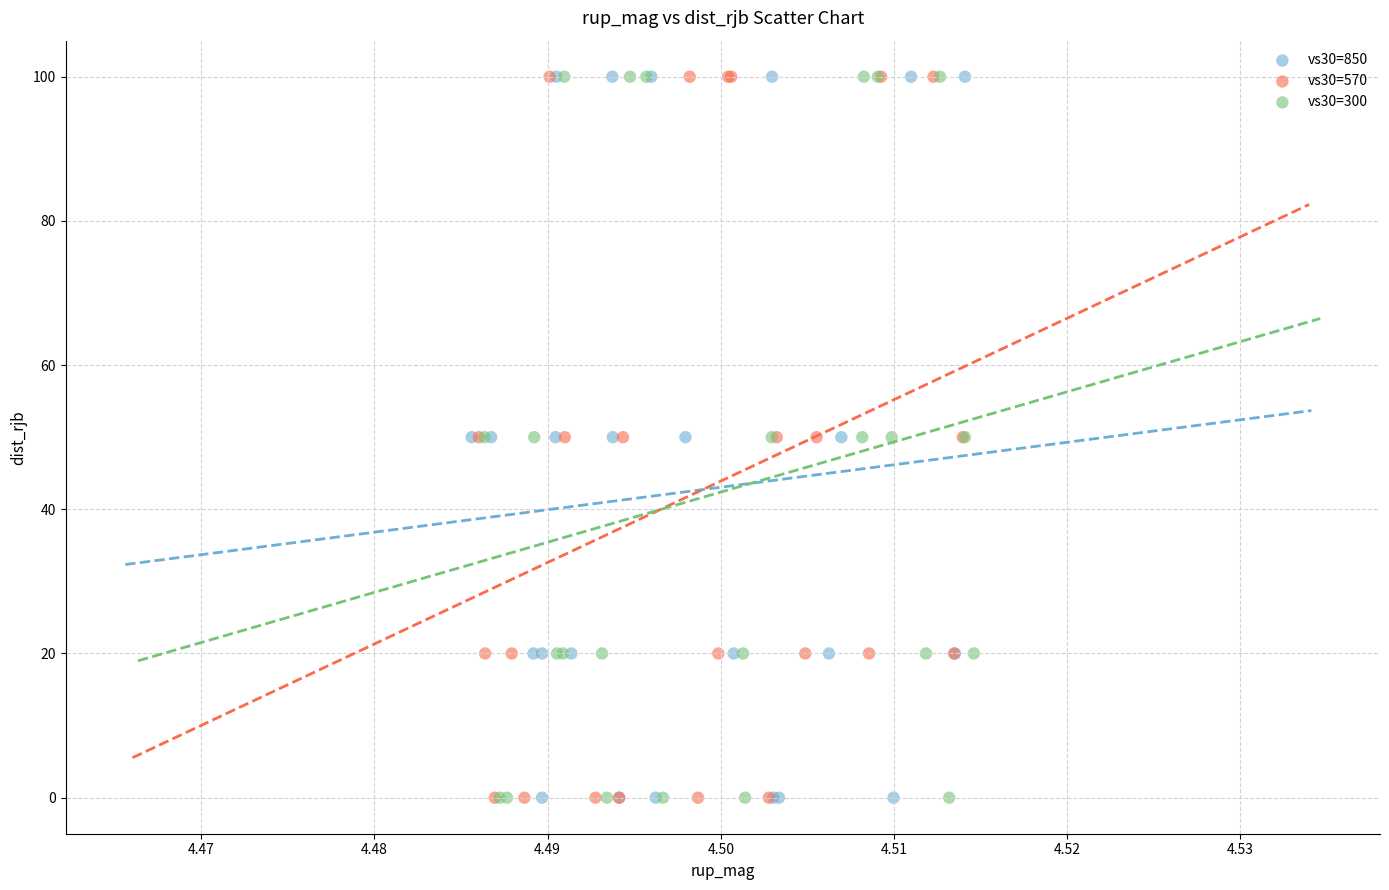

What are all the series names shown in the legend?

vs30=850, vs30=570, vs30=300